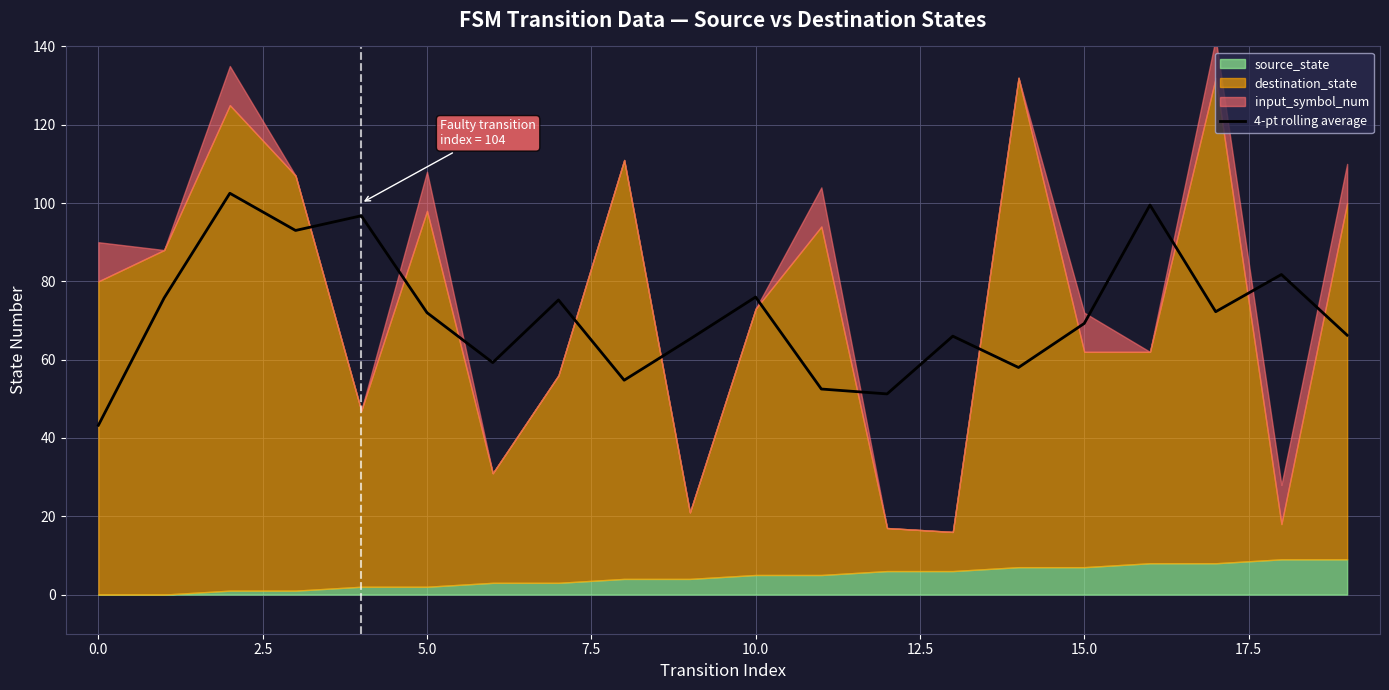

How many values are below 72?

10